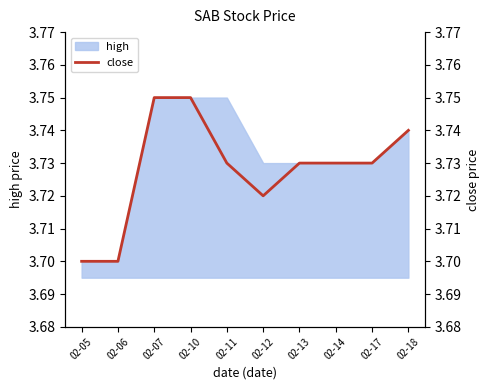

Reading left to right, list all the values displayed in this chart.

3.7	3.7	3.8	3.8	3.7	3.7	3.7	3.7	3.7	3.7